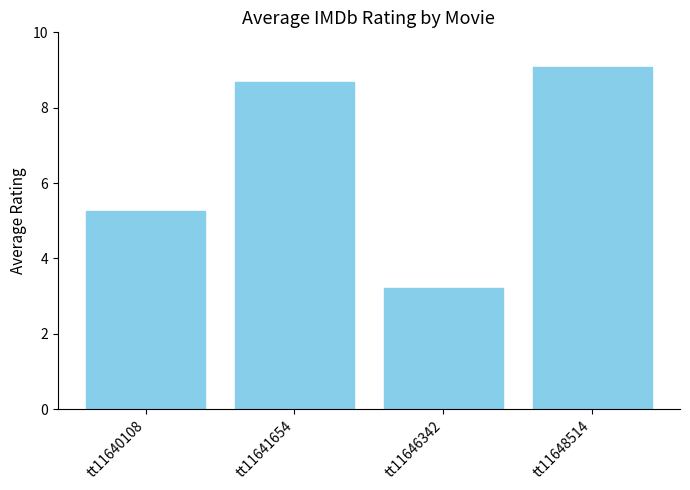

What is the greatest value displayed?

9.1